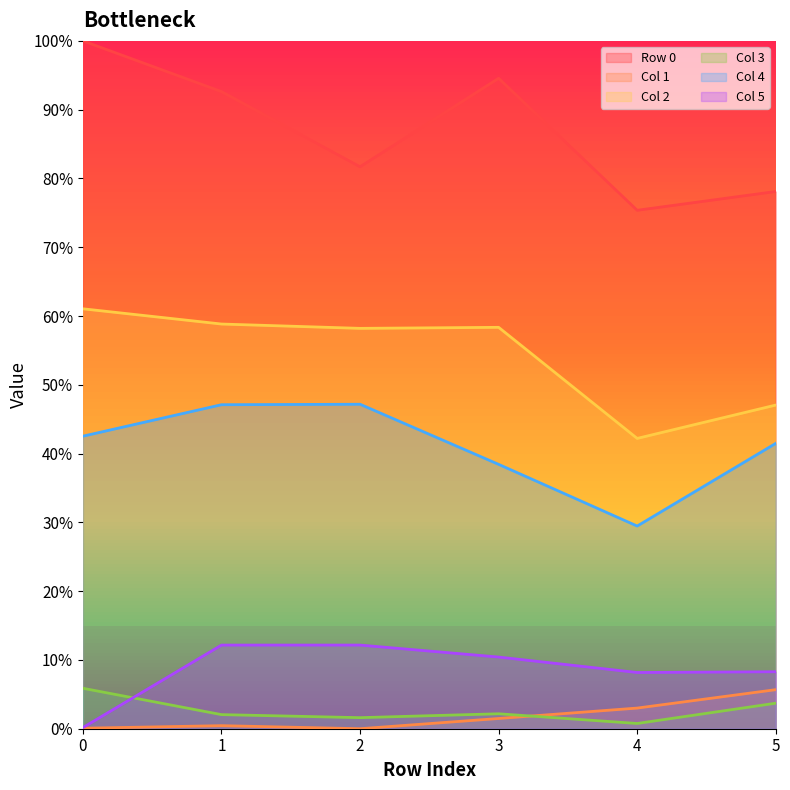

Rank the series at 0 from highest to lowest value.

Row 0, Col 2, Col 4, Col 3, Col 5, Col 1